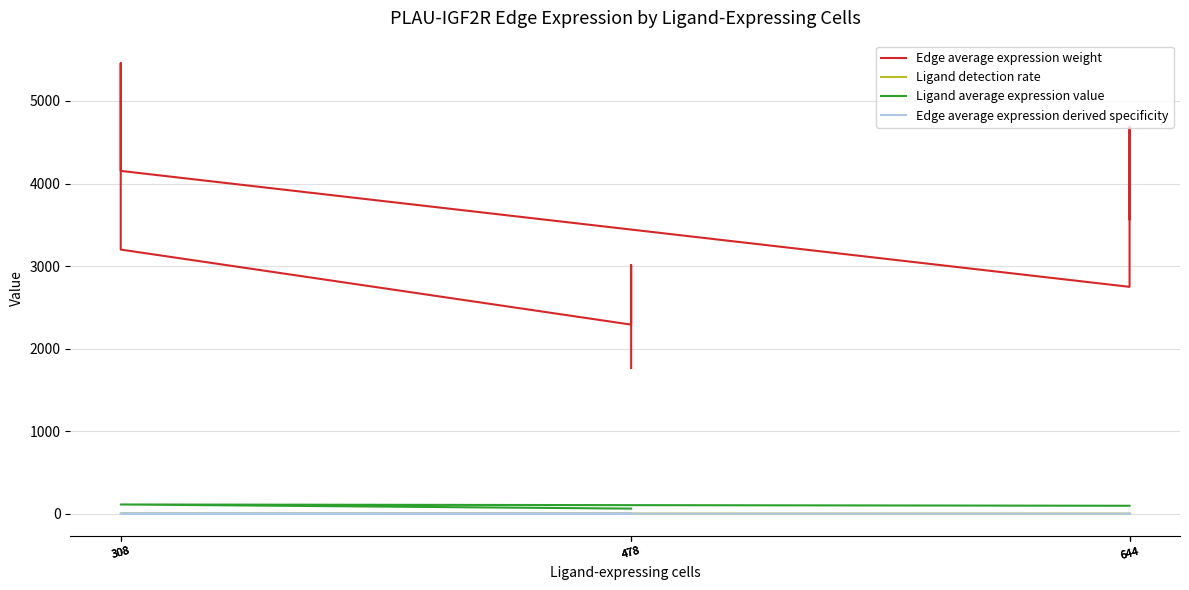

Which label corresponds to the smallest value in the chart?

478